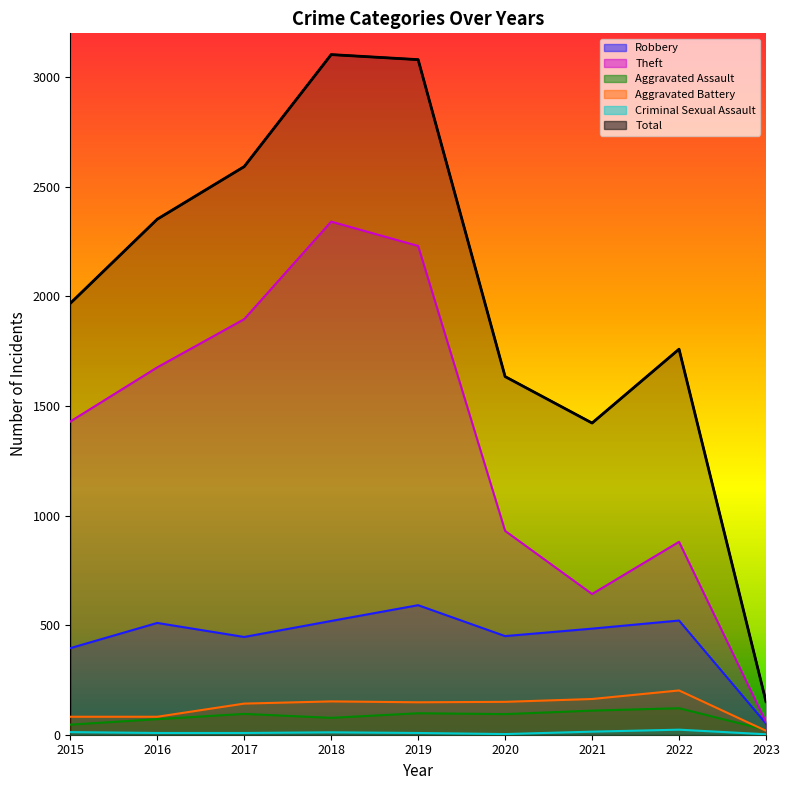

Reading left to right, list all the values displayed in this chart.

Robbery: 2015=395	2016=510	2017=446	2018=519	2019=591	2020=450	2021=484	2022=521	2023=51
Theft: 2015=1429	2016=1676	2017=1896	2018=2341	2019=2230	2020=930	2021=642	2022=880	2023=58
Aggravated Assault: 2015=46	2016=71	2017=95	2018=77	2019=98	2020=94	2021=110	2022=121	2023=22
Aggravated Battery: 2015=82	2016=82	2017=142	2018=152	2019=148	2020=150	2021=163	2022=202	2023=18
Criminal Sexual Assault: 2015=12	2016=8	2017=8	2018=11	2019=8	2020=3	2021=14	2022=23	2023=2
Total: 2015=1968	2016=2352	2017=2592	2018=3103	2019=3080	2020=1634	2021=1422	2022=1759	2023=151